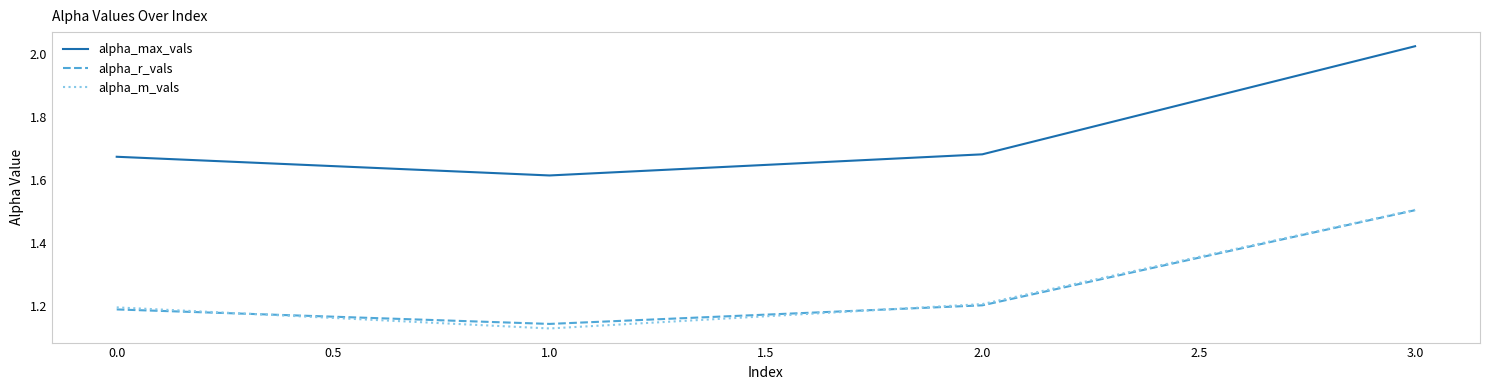

Does the chart display data point markers on the line(s)?

No